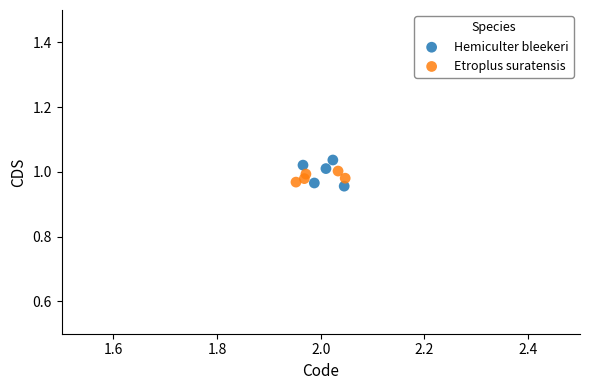

Which series has the widest spread of Y values?

Hemiculter bleekeri